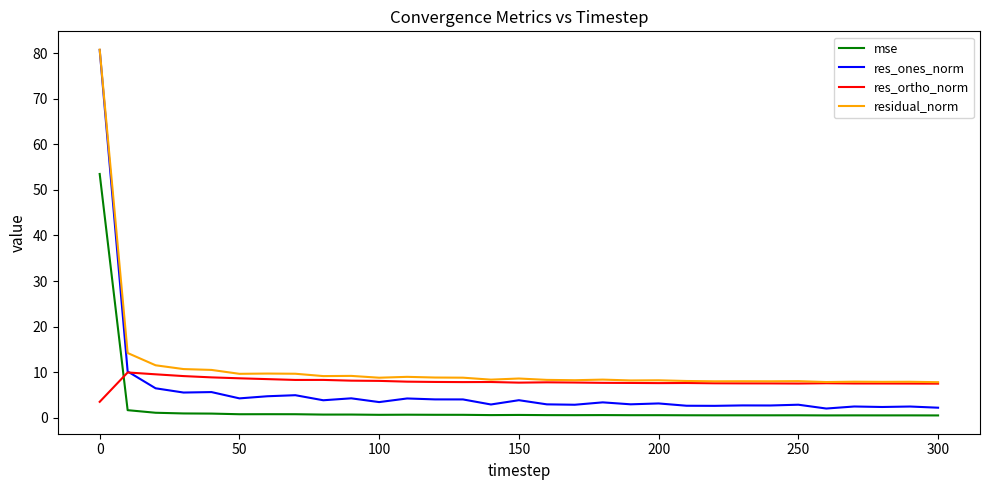

Is this an area chart (filled region under the line)?

No